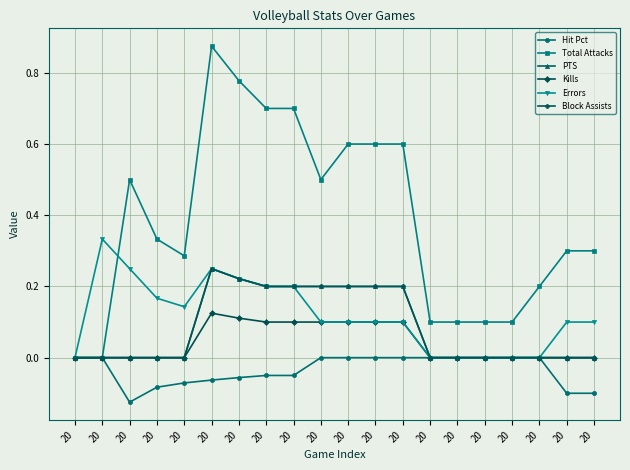

What is the average value of the Errors series?

0.1